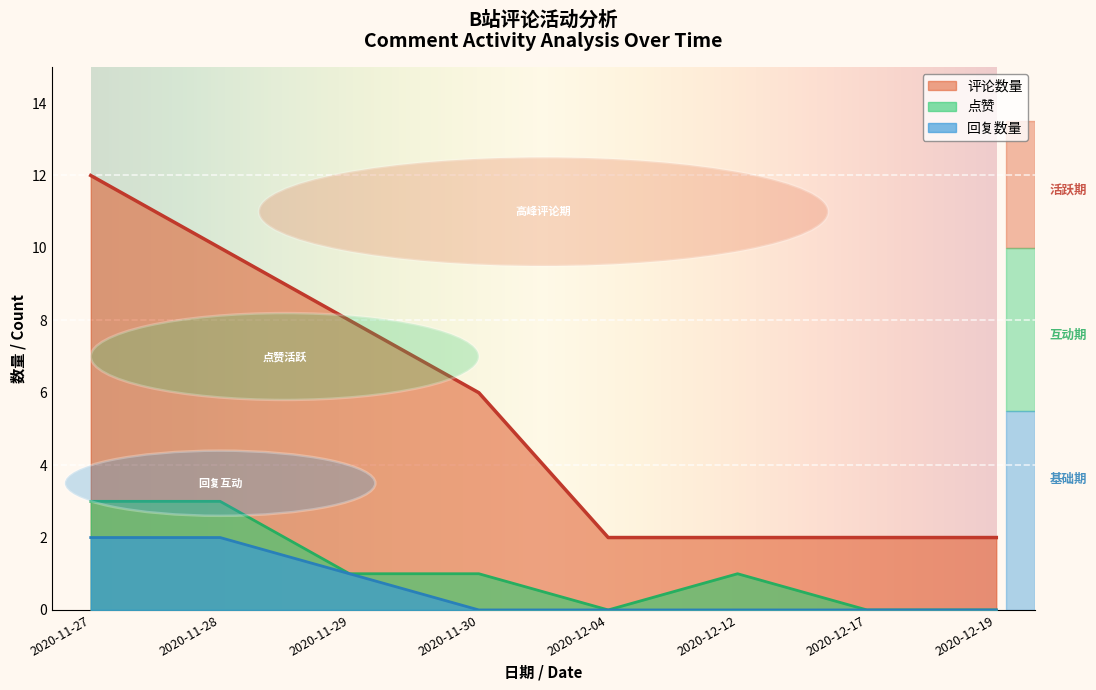

List the labels in order of value, largest first.

2020-11-27, 2020-11-28, 2020-11-29, 2020-11-30, 2020-12-04, 2020-12-12, 2020-12-17, 2020-12-19